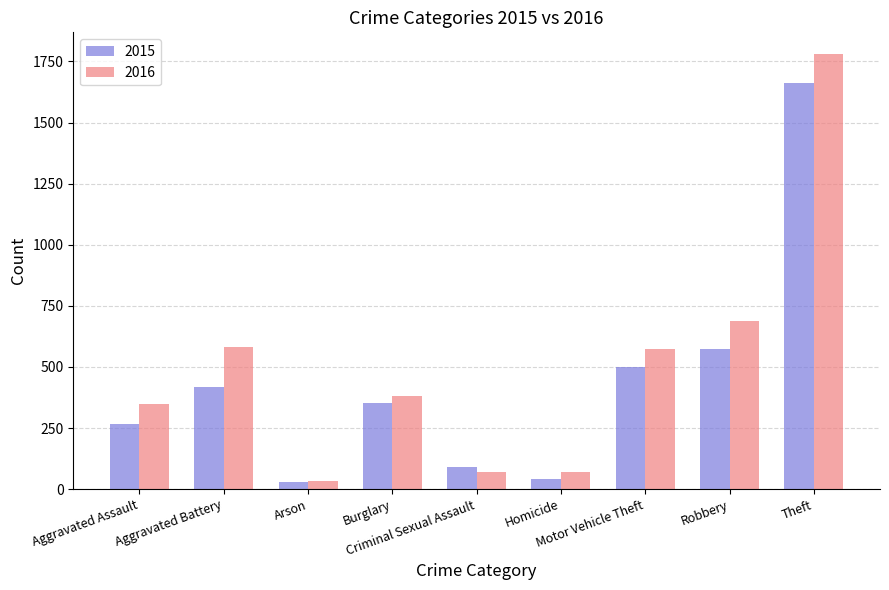

What are all the series names shown in the legend?

2015, 2016